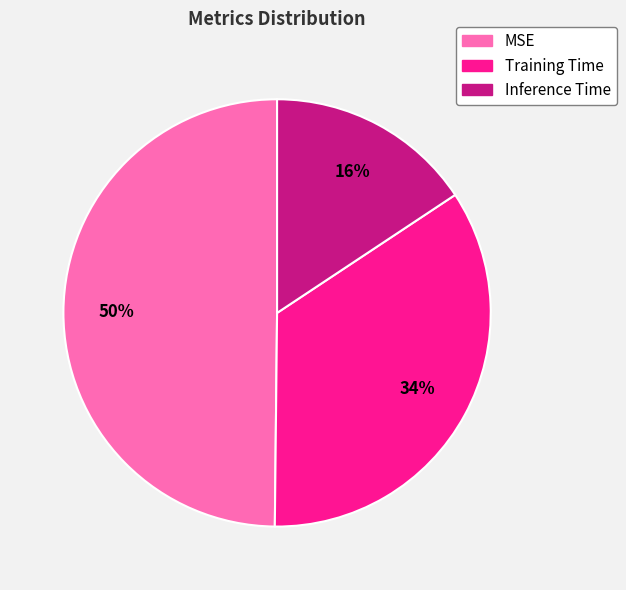

Between Training Time and Inference Time, which is larger?

Training Time